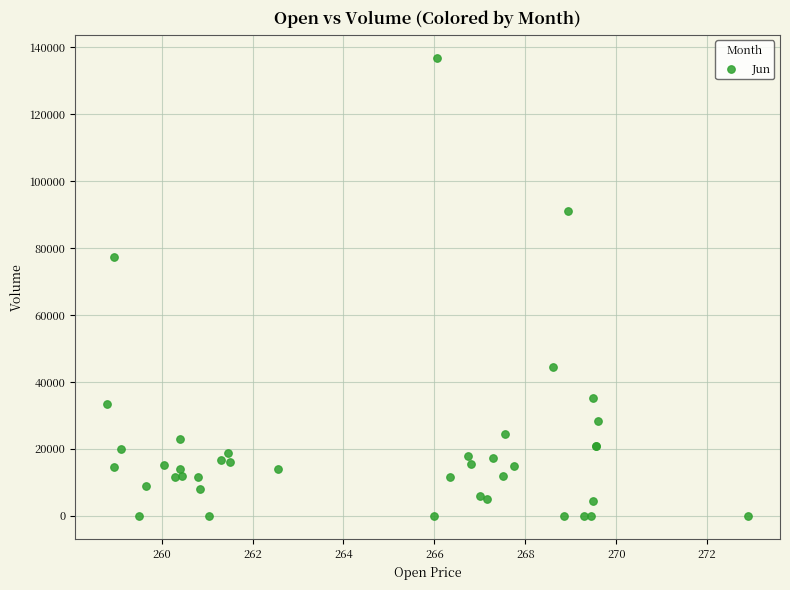

What Y value in the scatter plot is closest to 68426?

77255